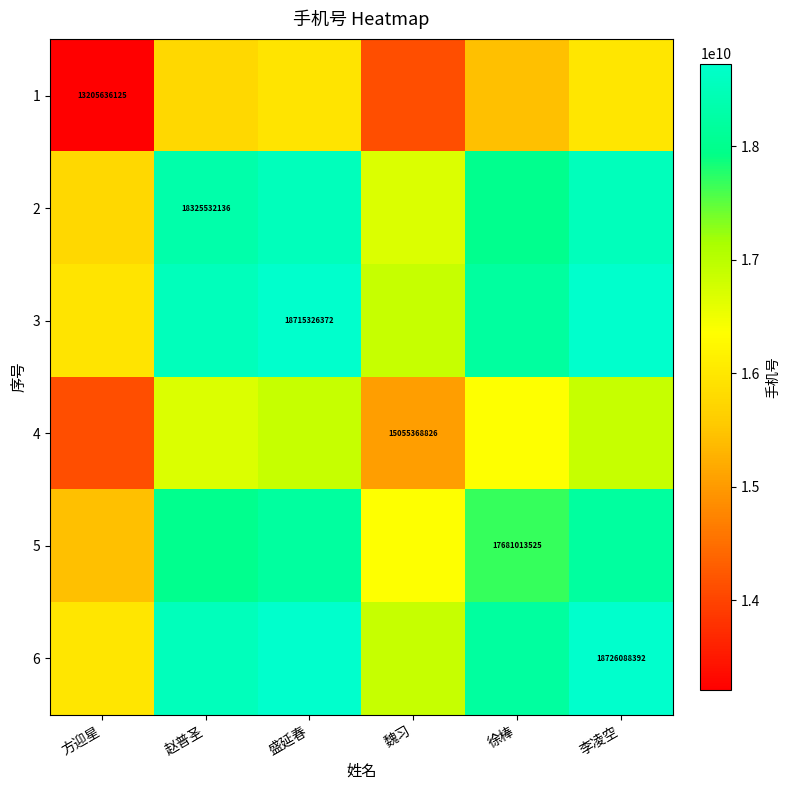

The 5 series shows 17681013525.0 at 徐棒. True or false?

True